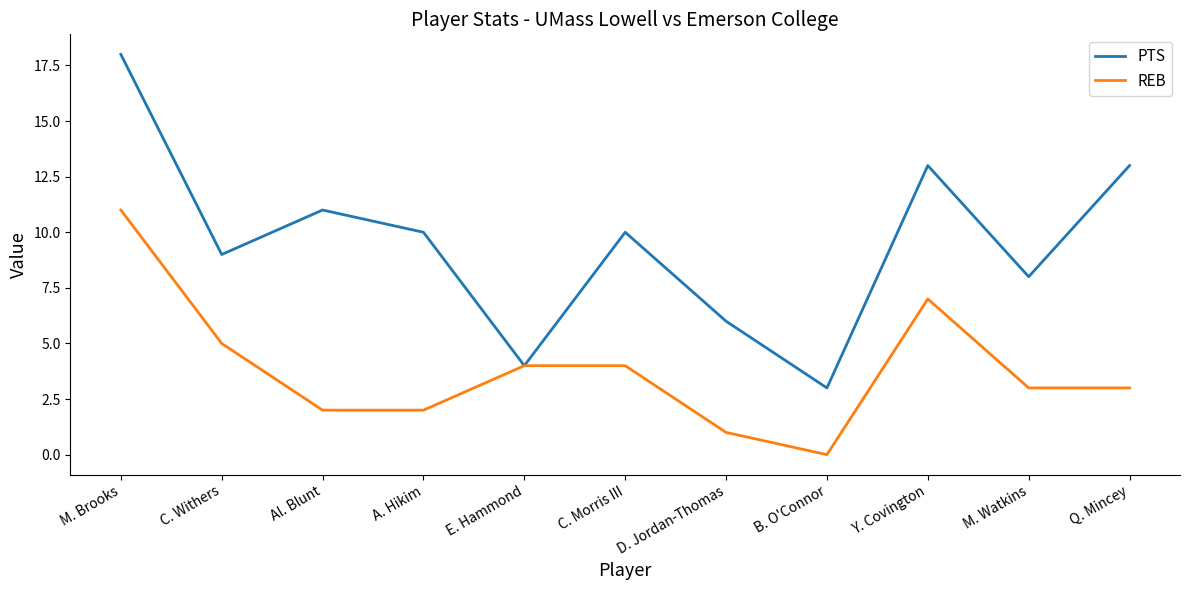

Rank the series by their average value, from highest to lowest.

PTS, REB